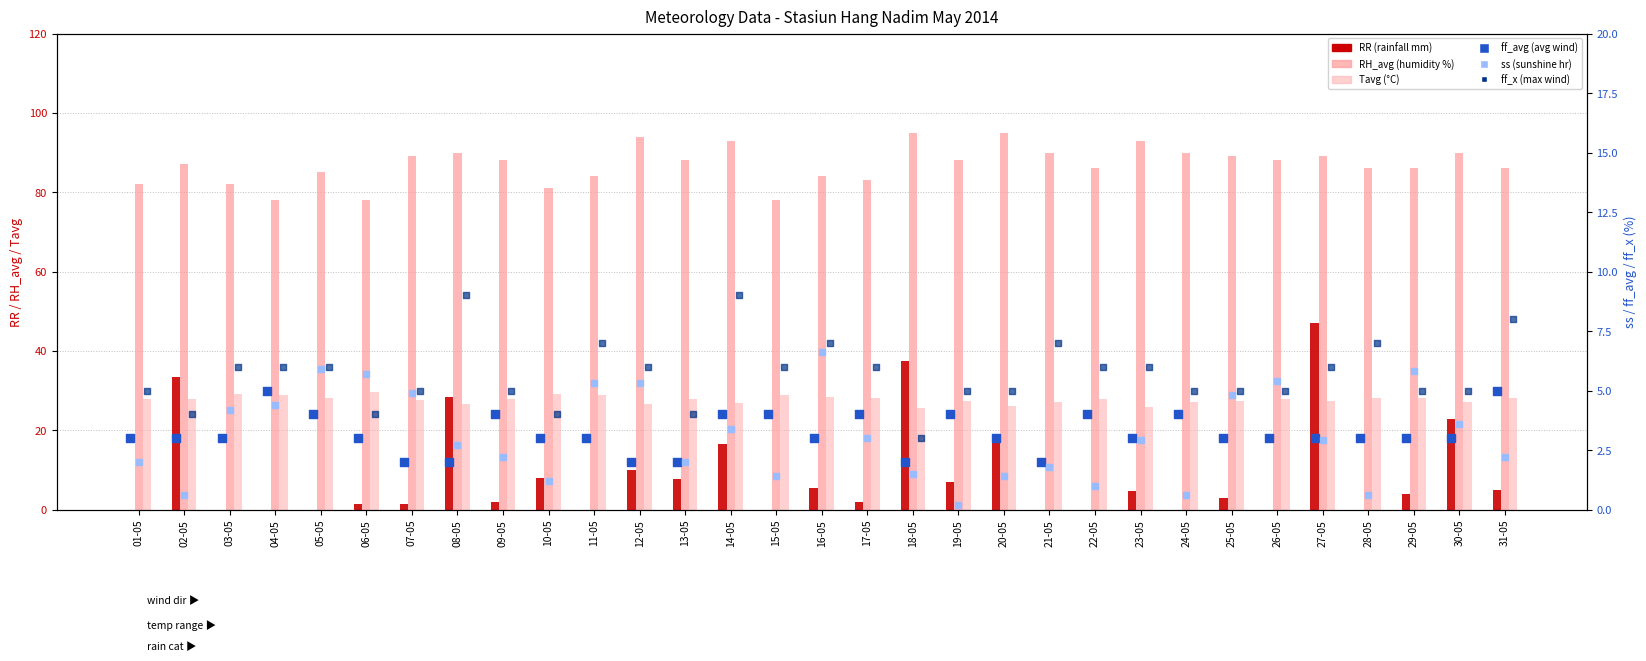

At which category is the sum across all series the highest?

27-05